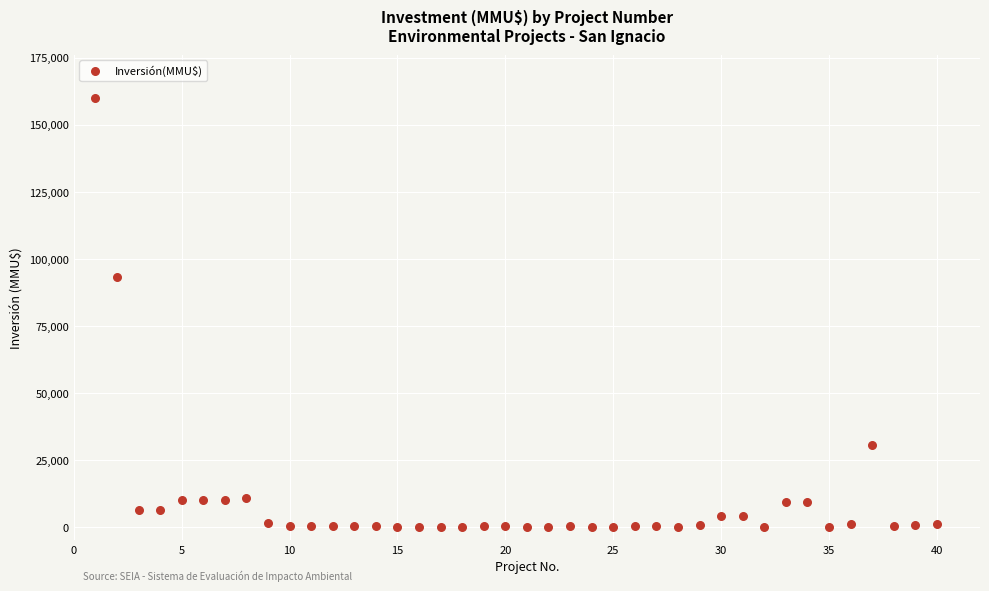

What Y value in the scatter plot is closest to 80000?

93000